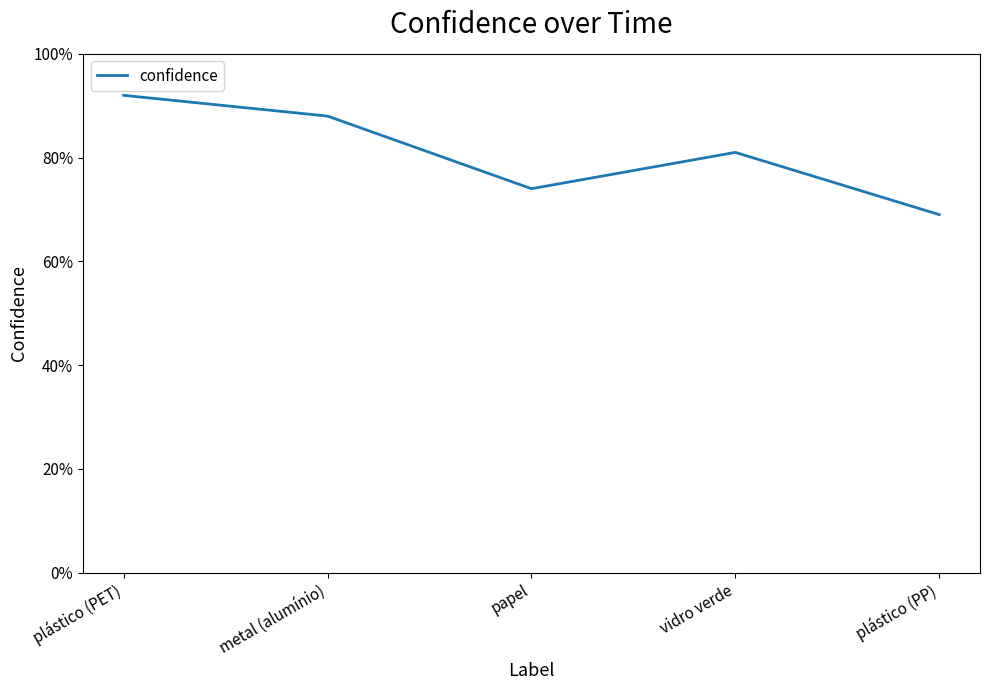

Rank the categories by value from highest to lowest.

plástico (PET), metal (alumínio), vidro verde, papel, plástico (PP)